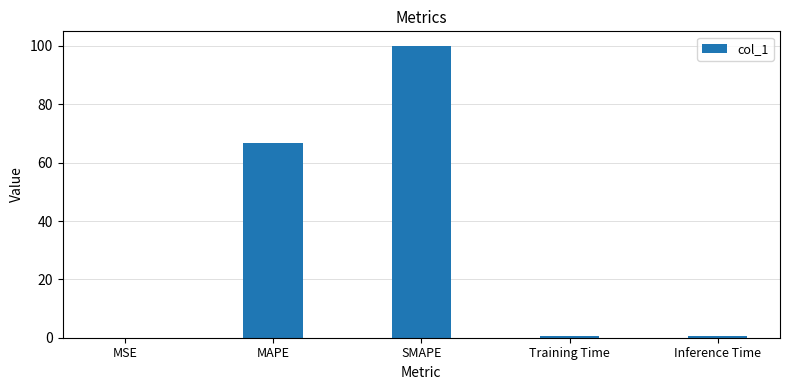

What is the maximum value shown in the chart?

100.0